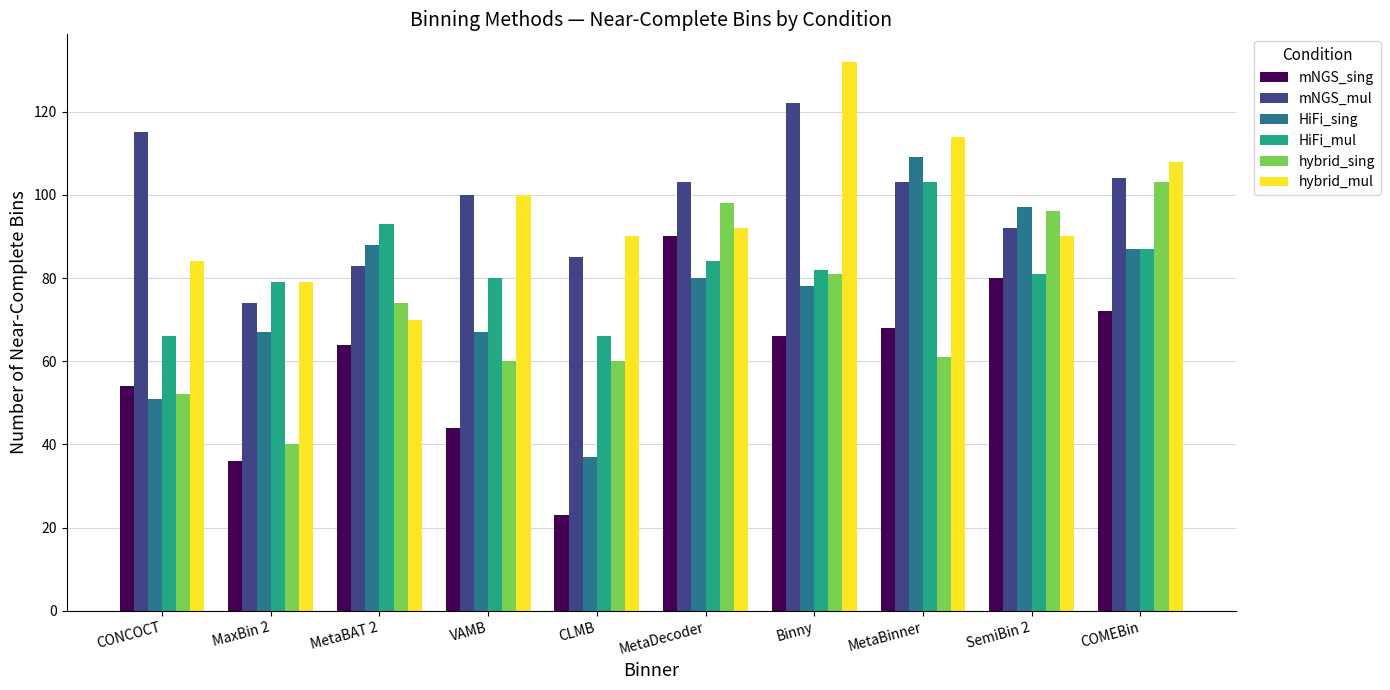

What is the label of the 1st bar from the right?

COMEBin